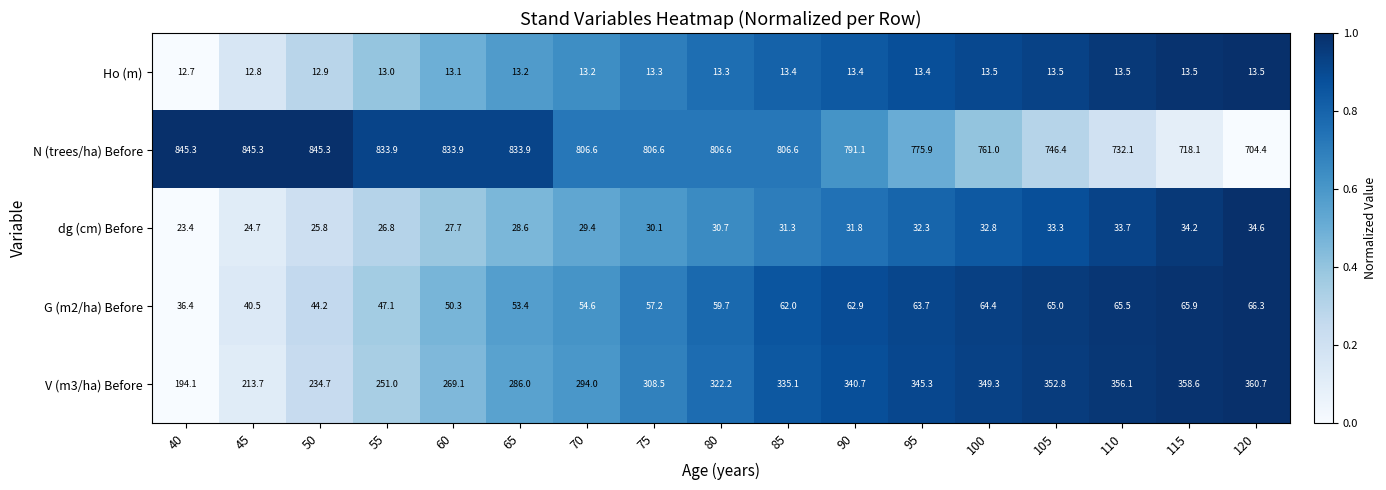

At which label does N (trees/ha) Before first exceed 806?

40